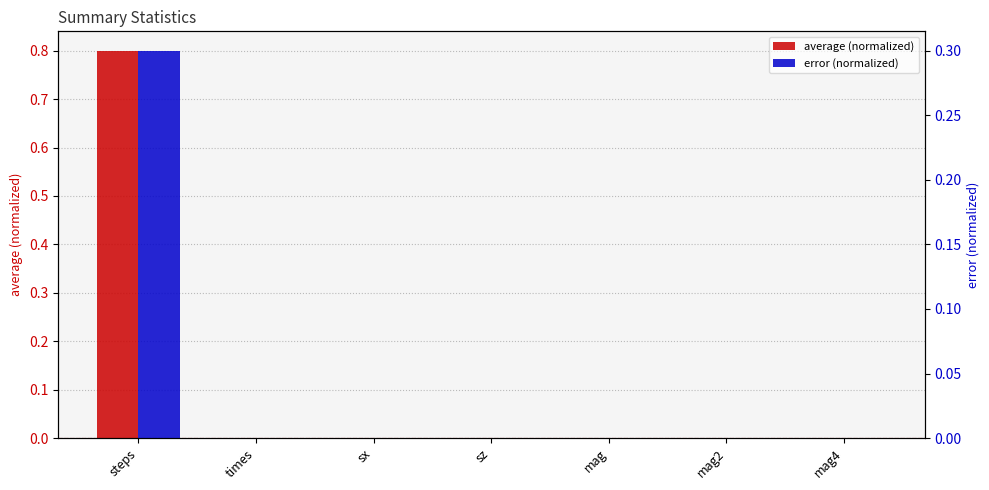

Between steps and sz, which series saw the biggest shift?

average (normalized)